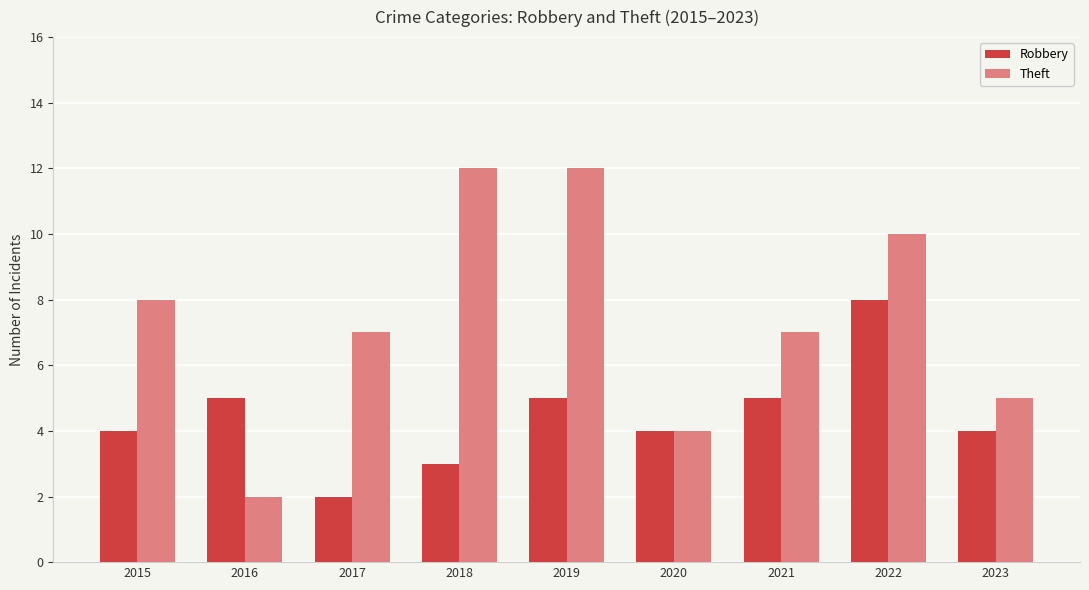

What is the difference between the Robbery values at 2016 and 2023?

1